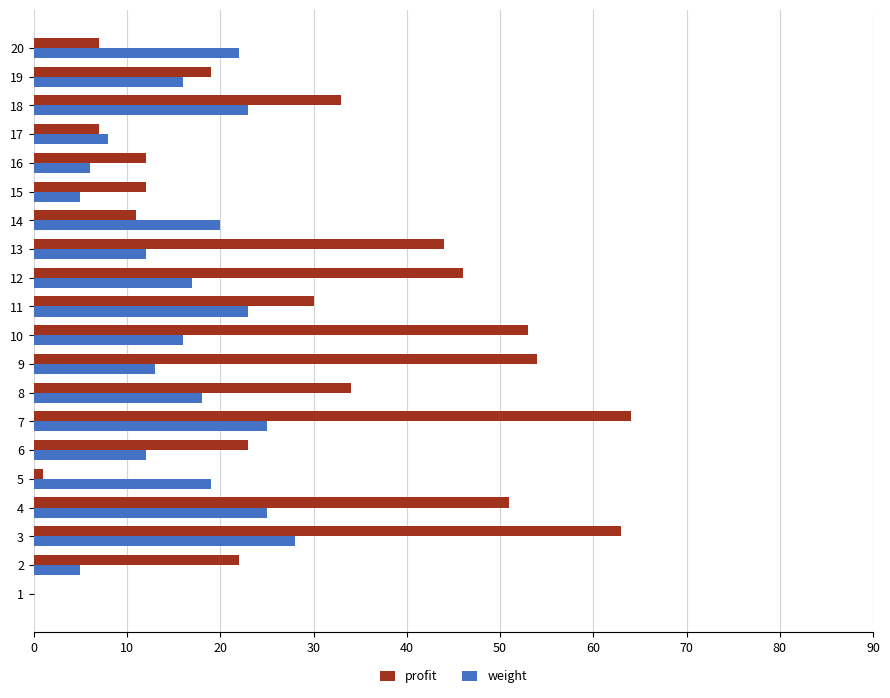

What is the sum of all weight values?

313